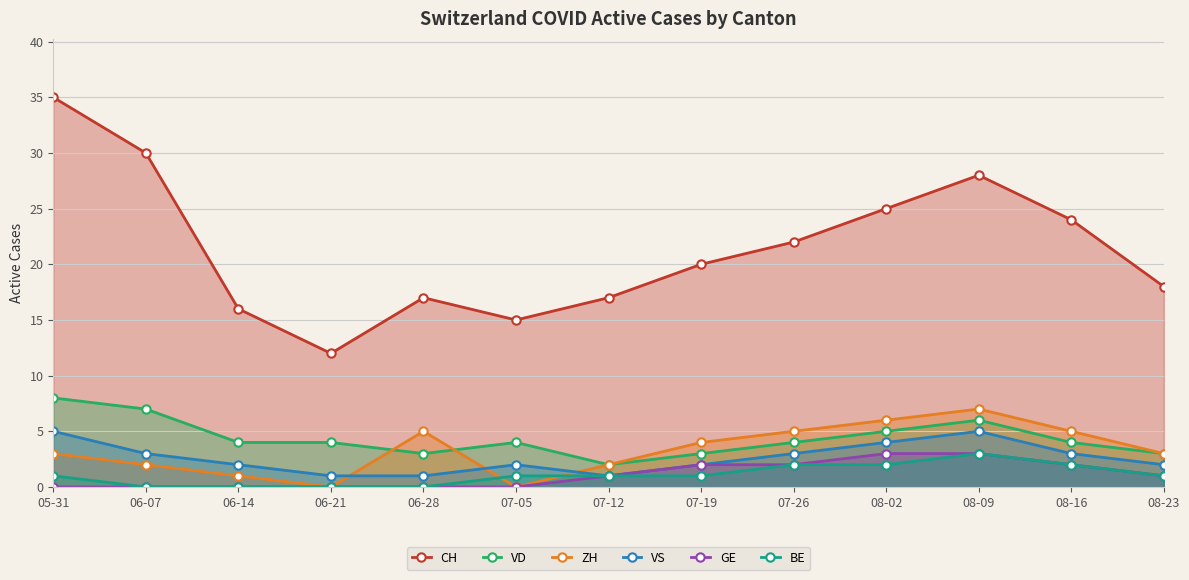

List the series in order of their peak value, lowest first.

GE, BE, VS, ZH, VD, CH